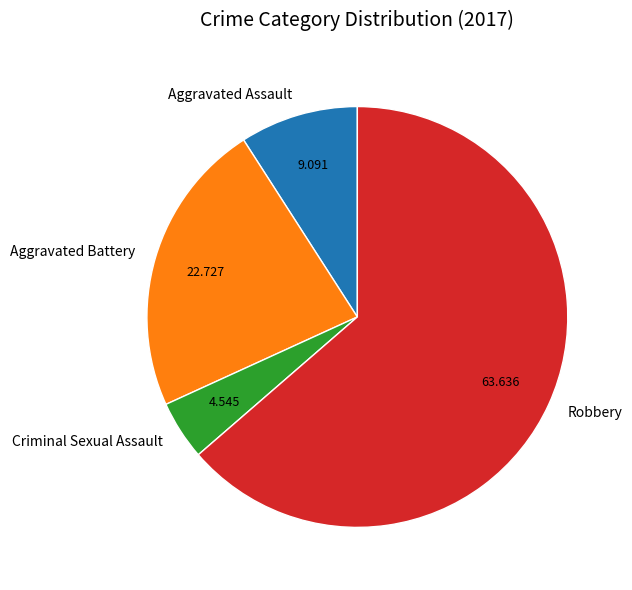

Combined, do Aggravated Assault and Aggravated Battery account for over 50%?

No